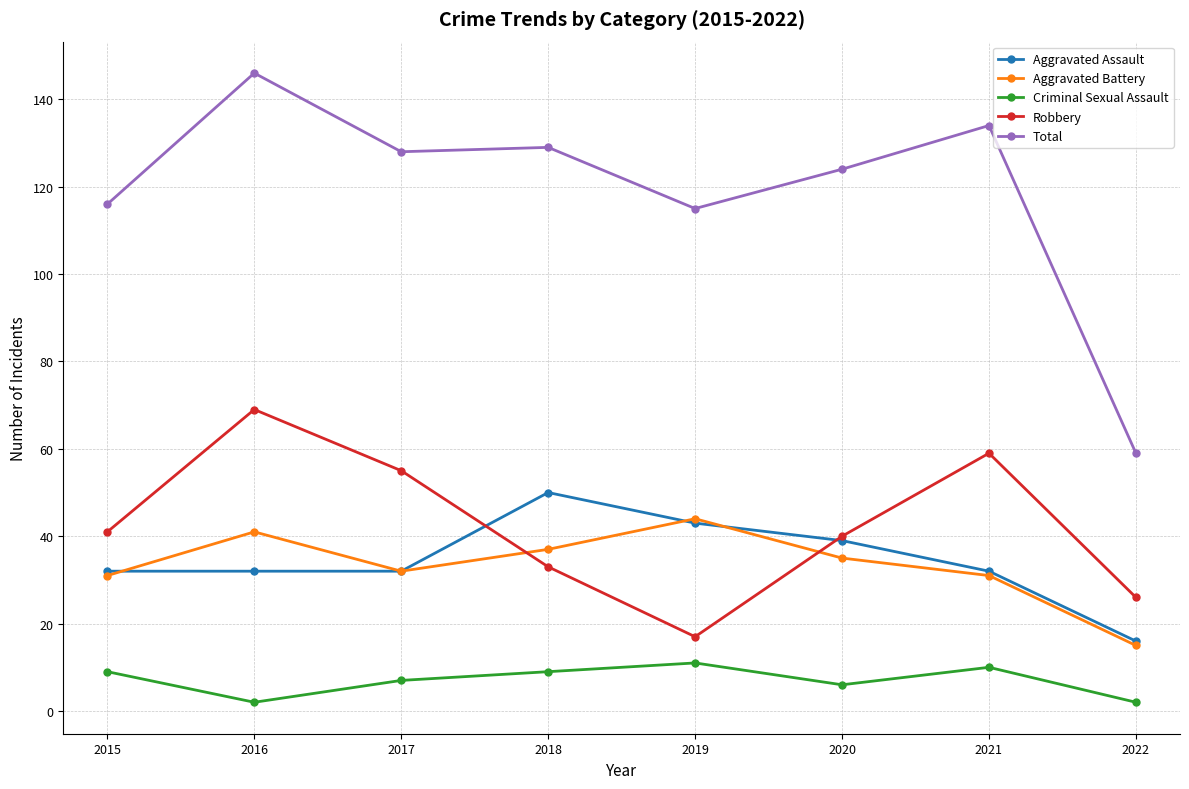

Where is the first local maximum for Aggravated Battery?

2016